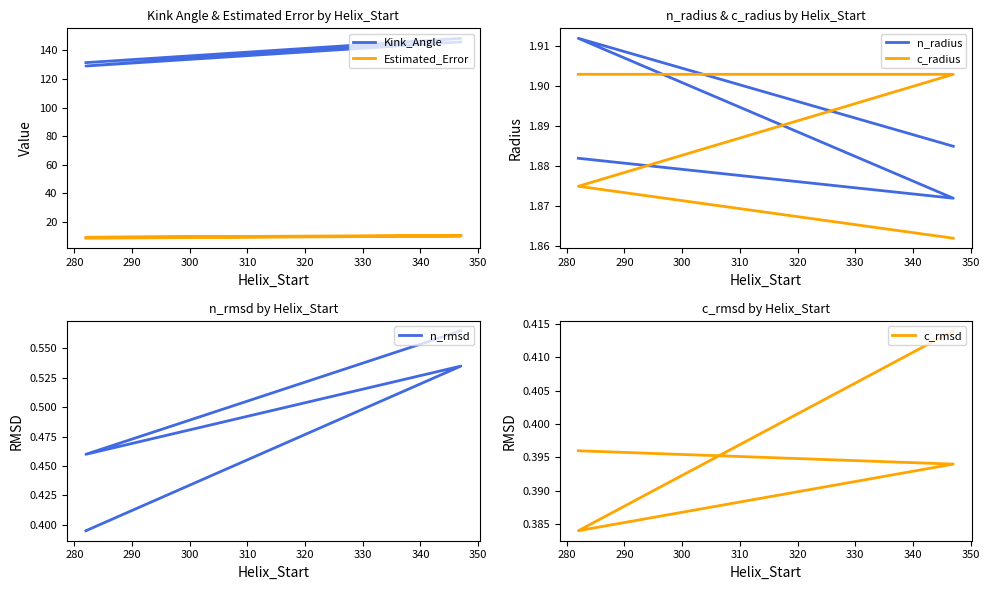

Which series changed the most between 280 and 290?

Kink_Angle